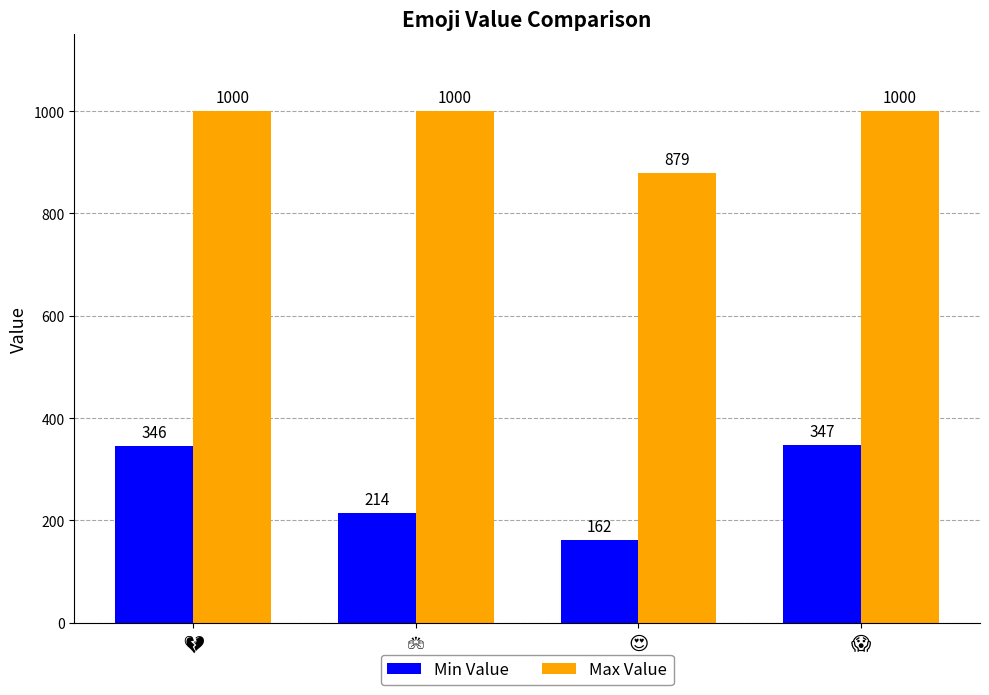

Rank the series by their maximum value, from lowest to highest.

Min Value, Max Value